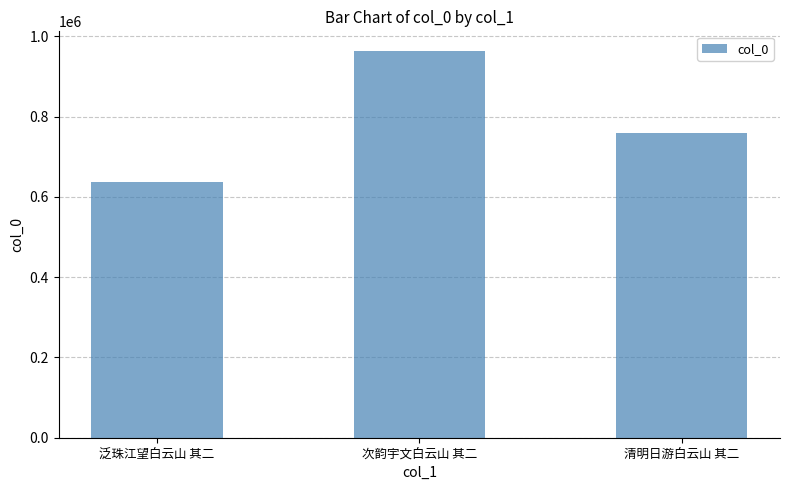

How many values are between 636481 and 964398?

3